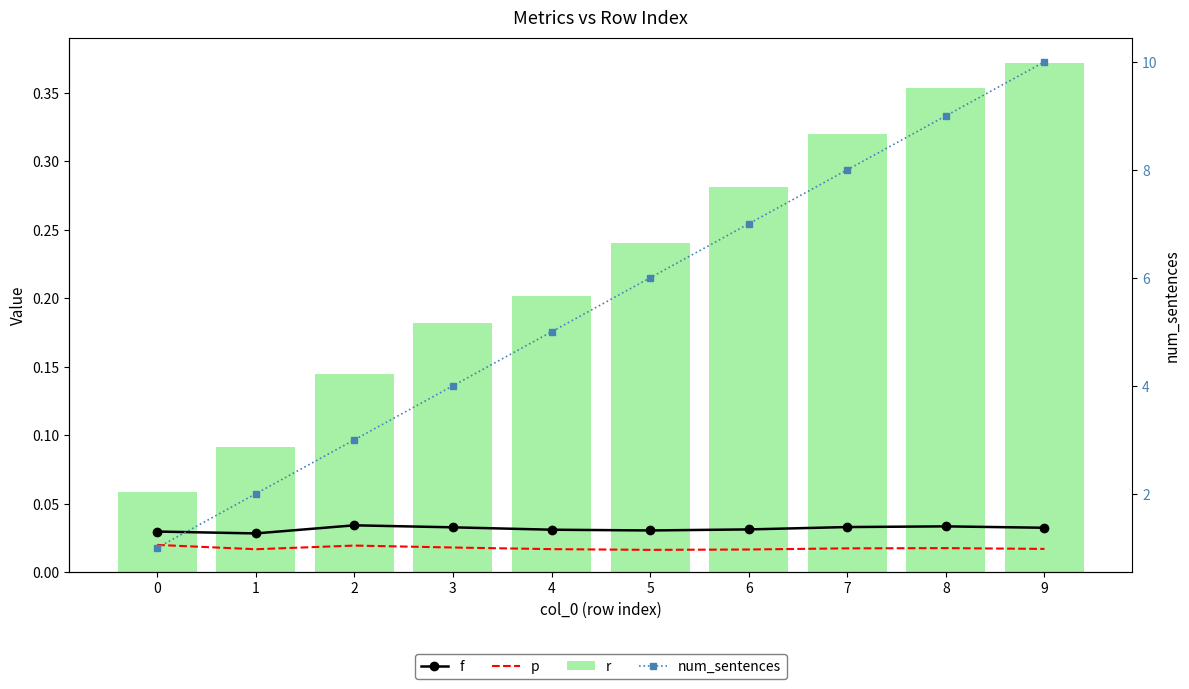

What is the sum of all num_sentences values?

55.0